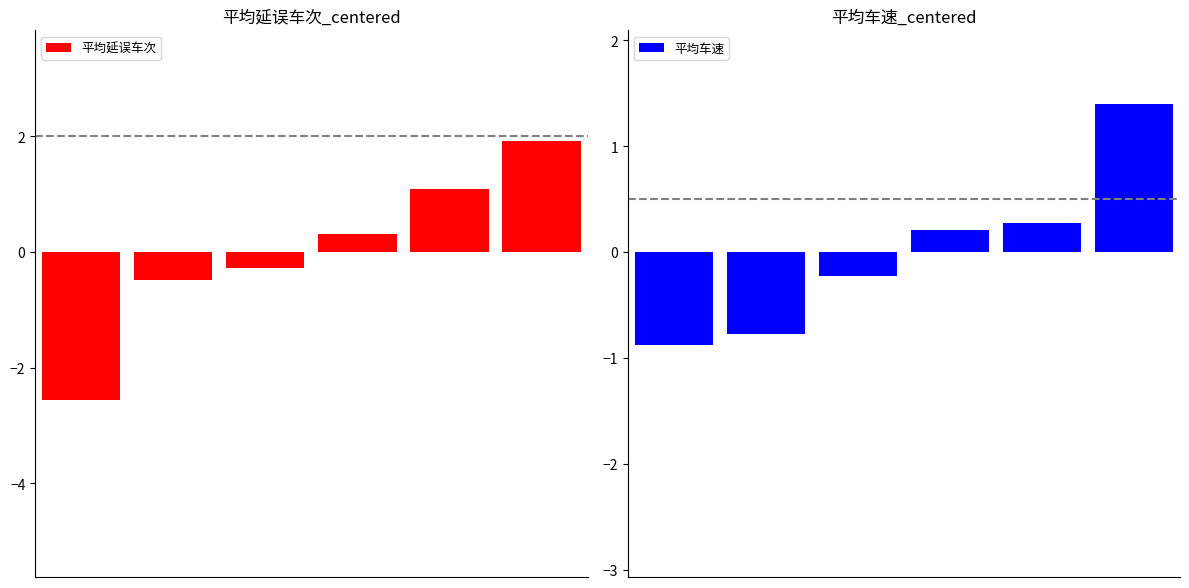

At which label does 平均延误车次 reach its peak?

5